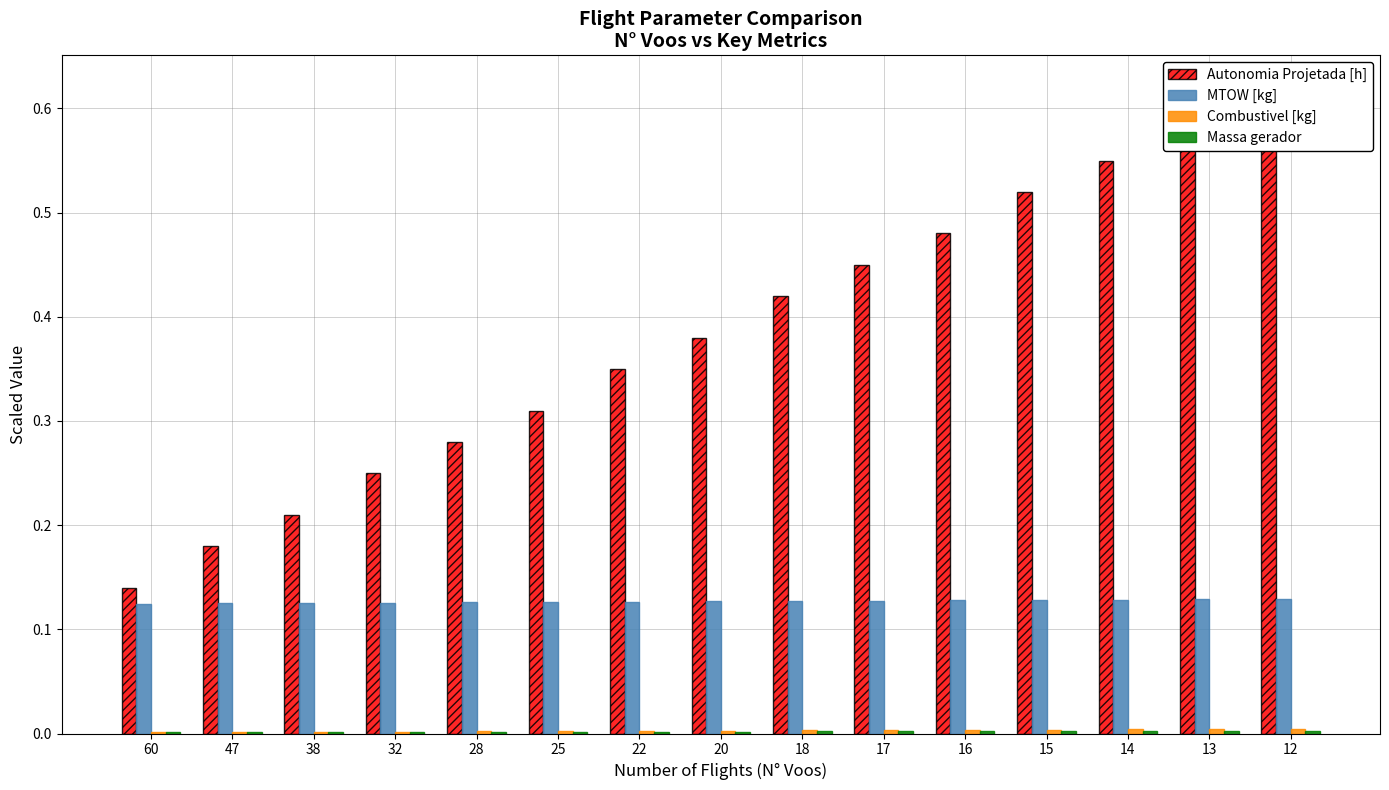

List the series in order of their peak value, highest first.

Autonomia Projetada [h], MTOW [kg], Combustivel [kg], Massa gerador